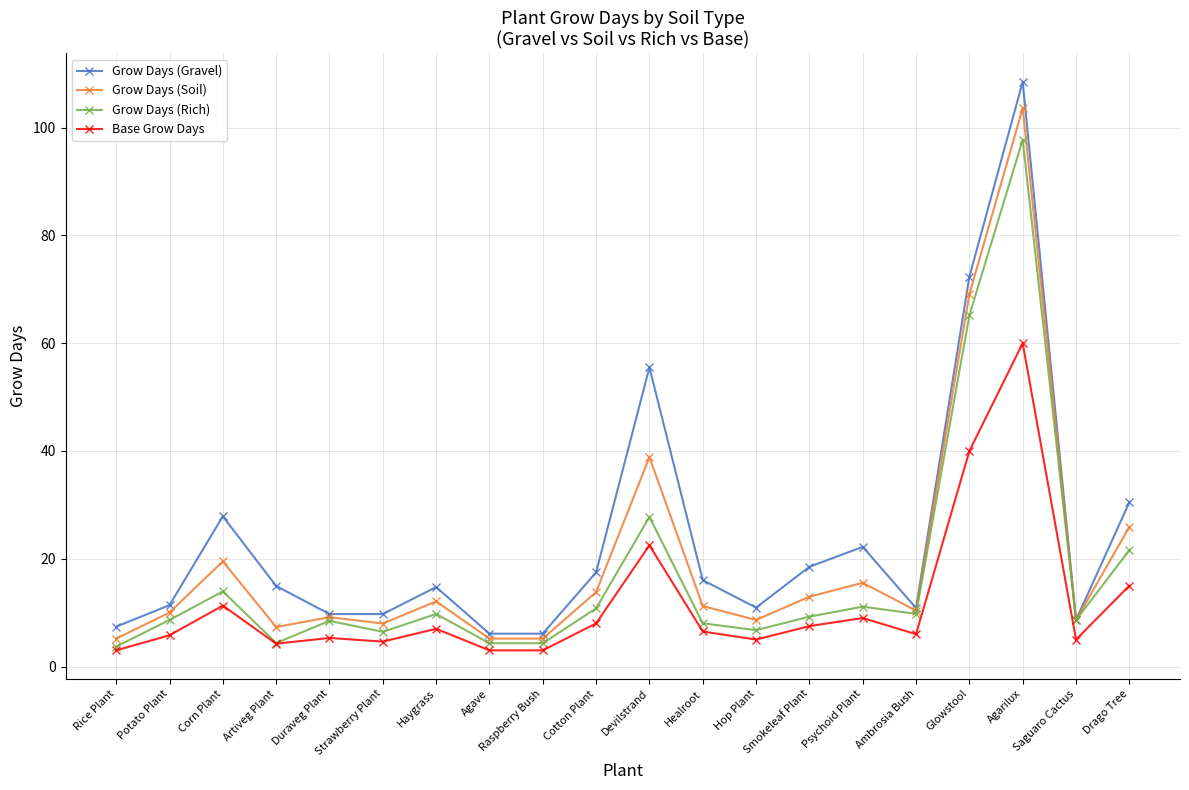

What is the value of the Grow Days (Rich) point at the 14th from the left?

9.3